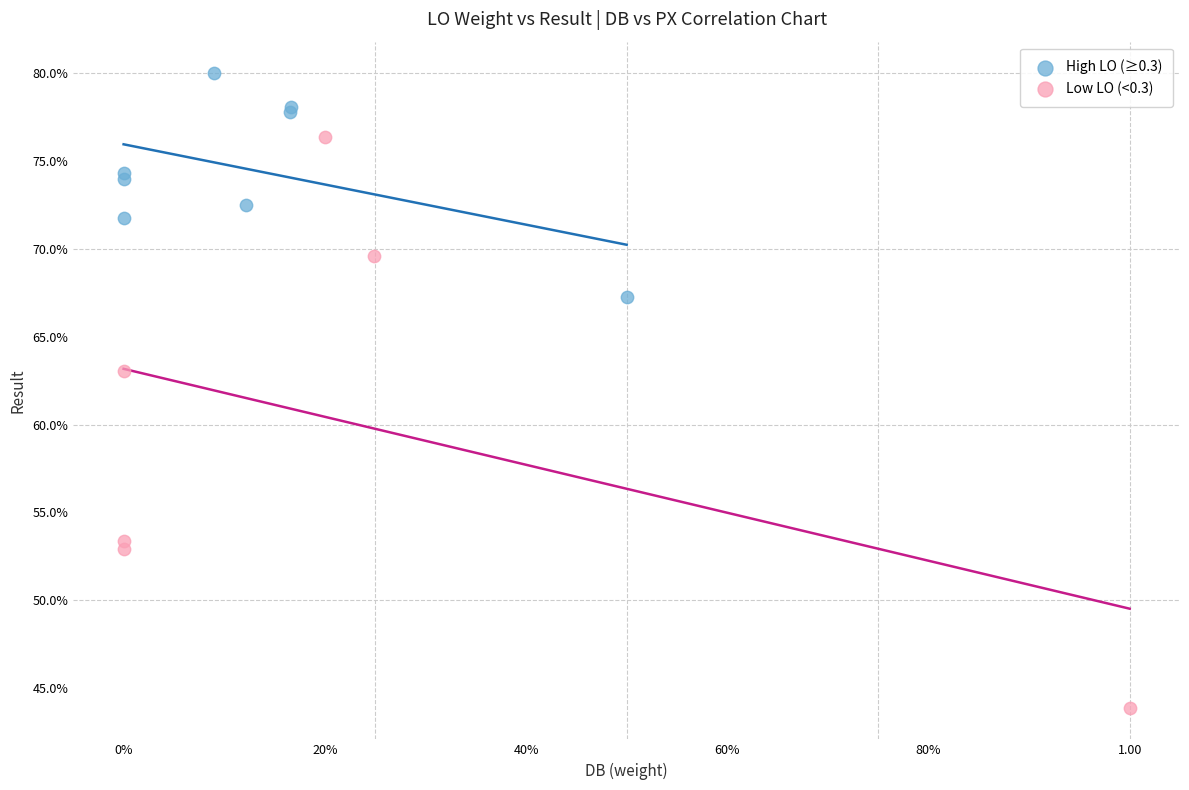

Which series reaches the maximum Y coordinate?

High LO (≥0.3)